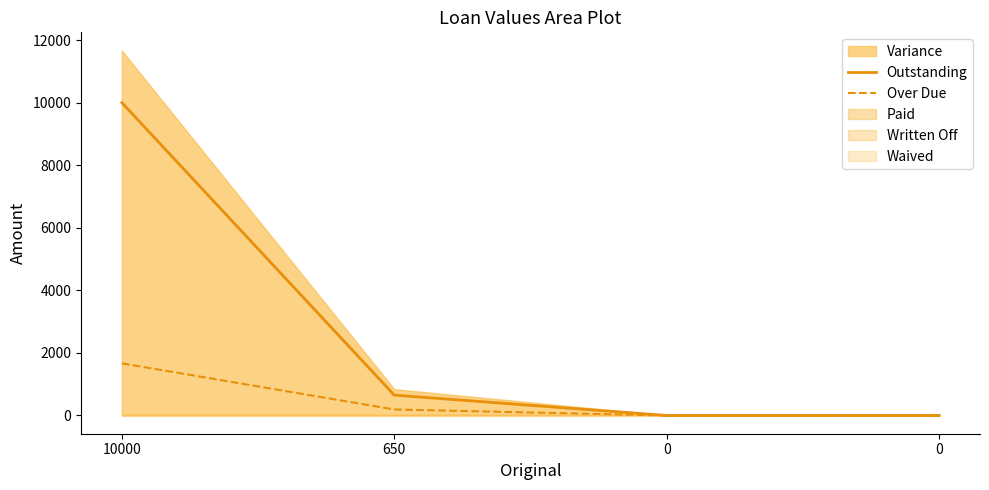

Reading left to right, transcribe all the data shown in this chart.

Outstanding: 10000=10000.0	650=650.0	0=0.0	0=0.0
Over Due: 10000=1666.7	650=191.7	0=0.0	0=0.0